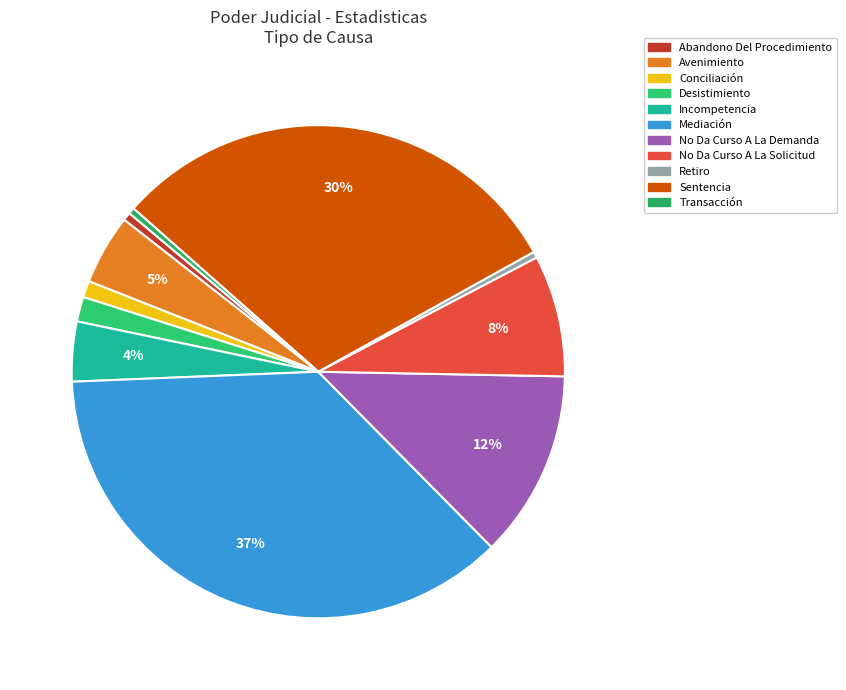

Which slice is the smallest?

Retiro